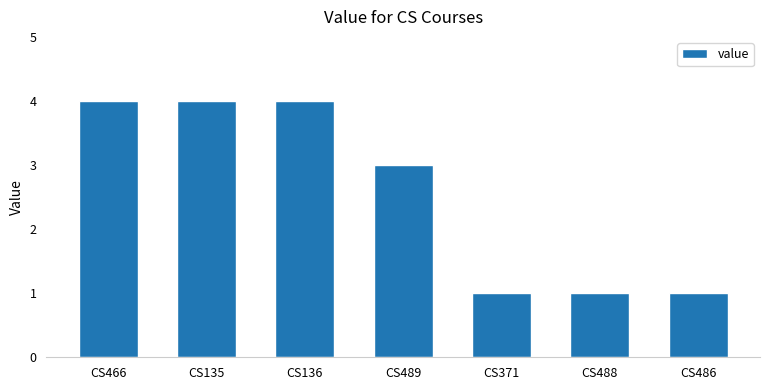

What is the greatest value displayed?

4